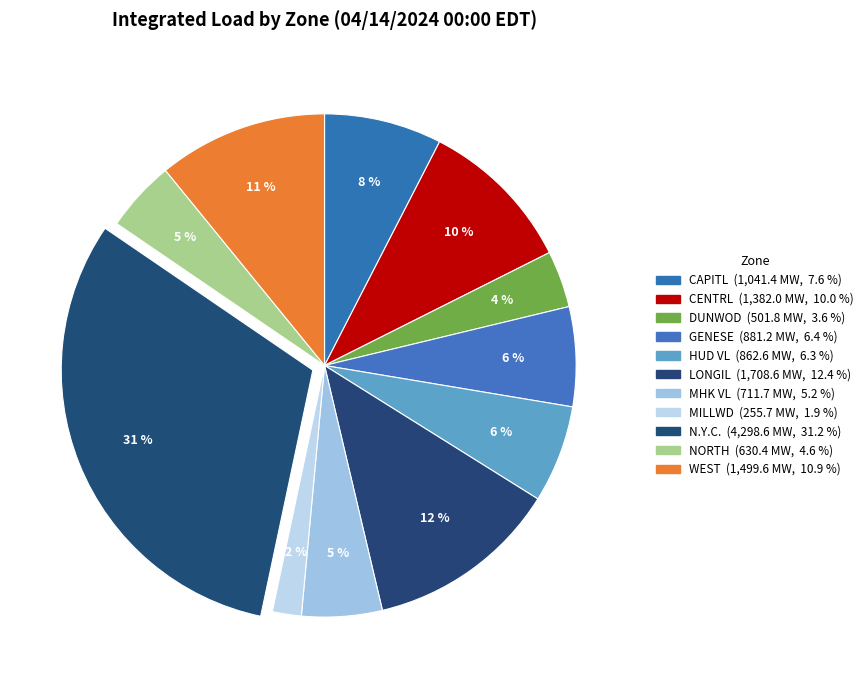

Rank the categories by value from lowest to highest.

MILLWD, DUNWOD, NORTH, MHK VL, HUD VL, GENESE, CAPITL, CENTRL, WEST, LONGIL, N.Y.C.